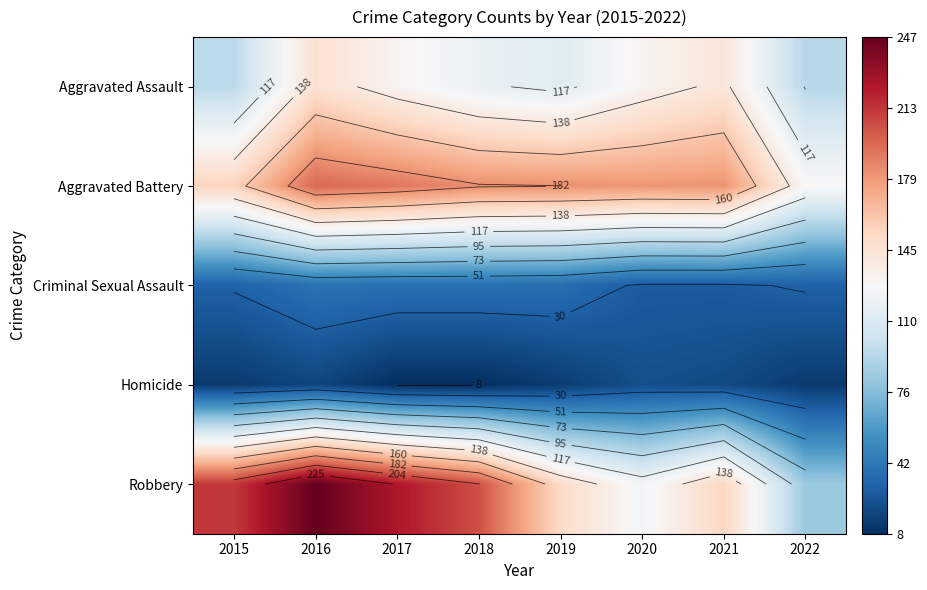

True or false: Homicide has a value of 5 at 2018.

False